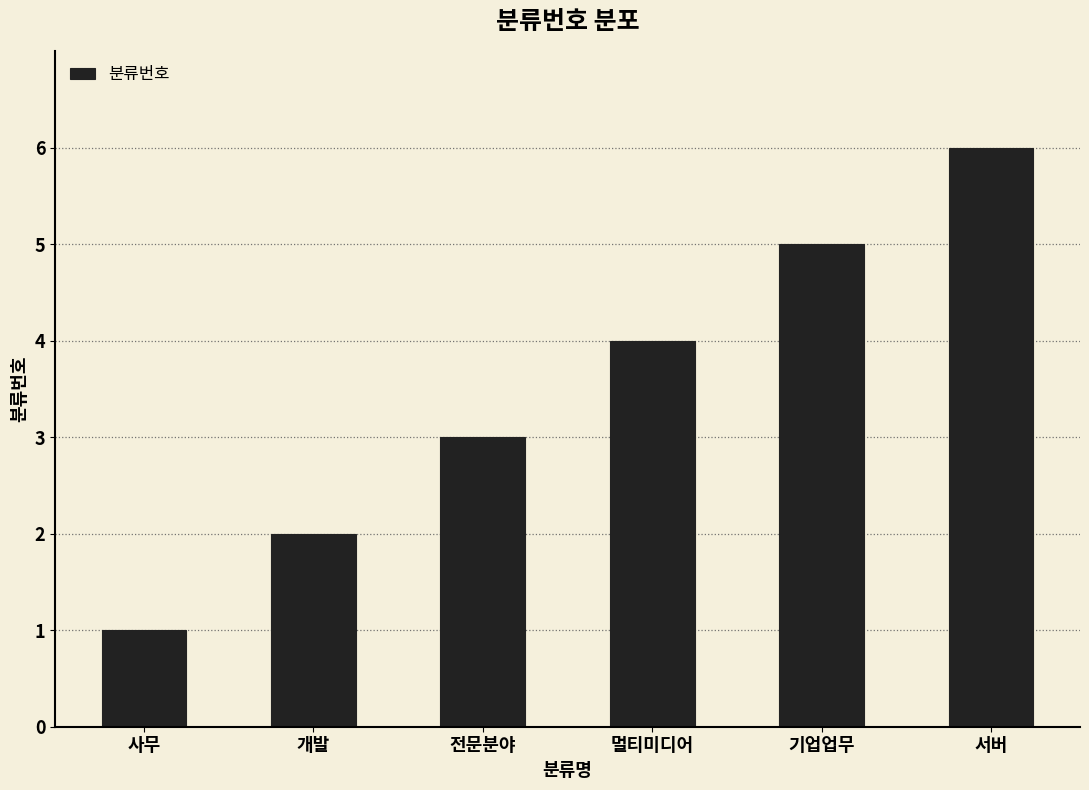

The chart shows a value of 2 at 전문분야. True or false?

False